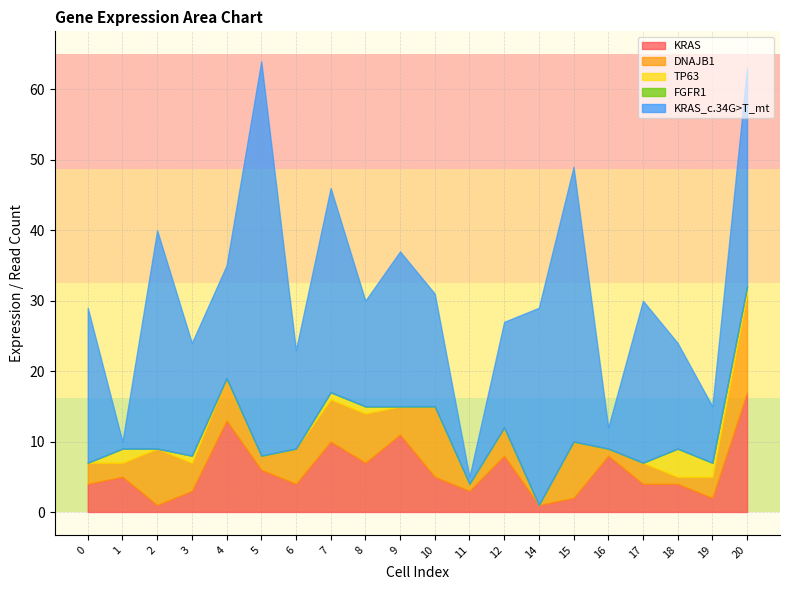

Which series has the widest spread of values?

KRAS_c.34G>T_mt